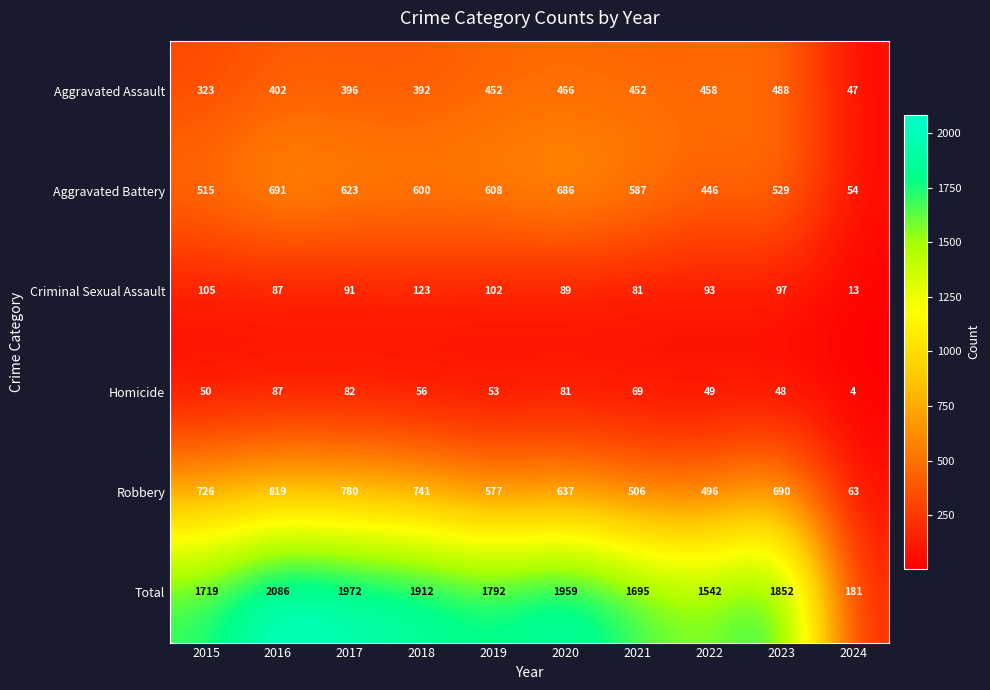

How many series are shown in this chart?

6